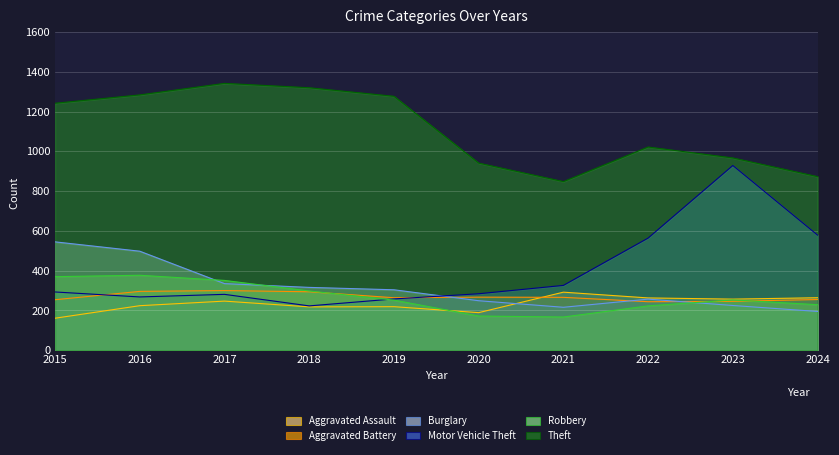

How many intersections are there between Burglary and Motor Vehicle Theft?

1